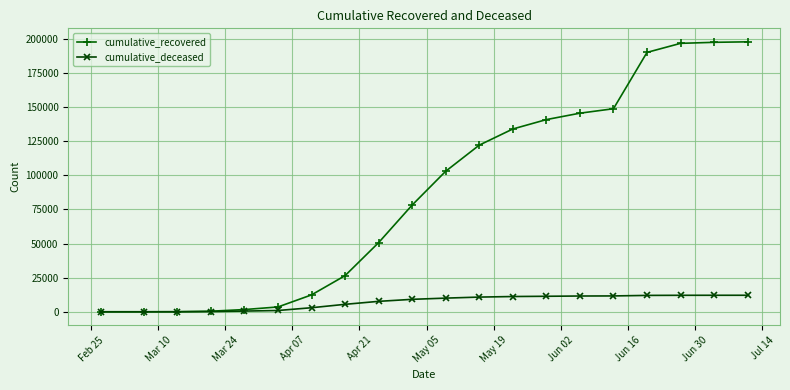

At how many categories does at least one series exceed 33395?

12